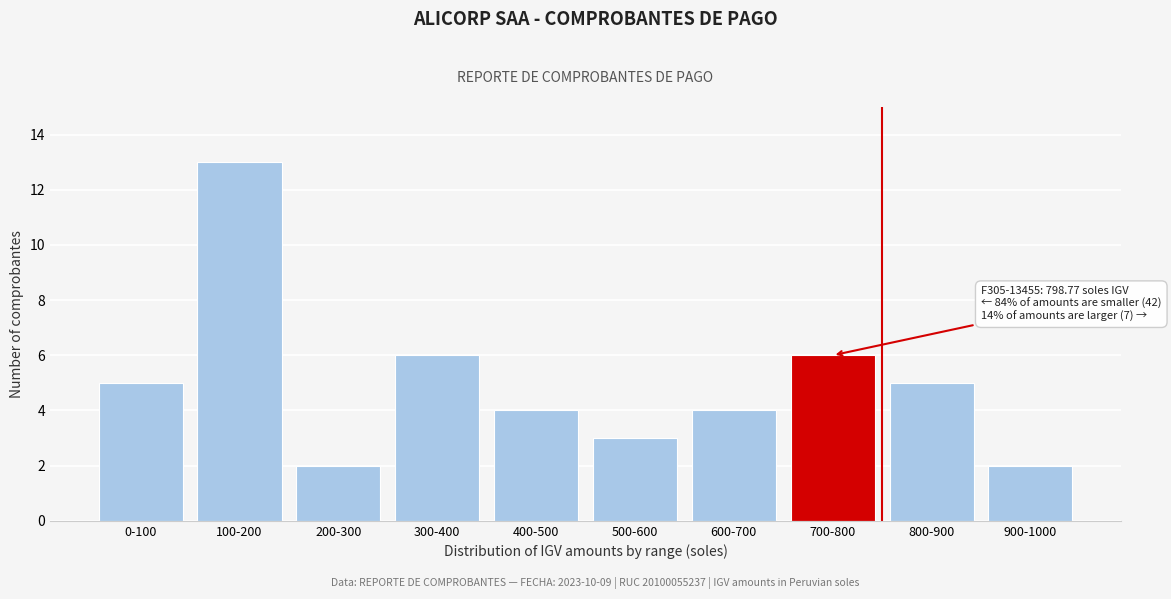

Reading left to right, transcribe all the data shown in this chart.

5	13	2	6	4	3	4	6	5	2